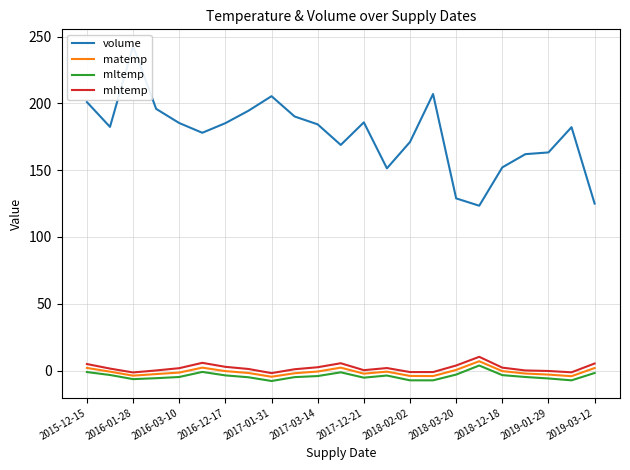

How many values in mhtemp are below zero?

6